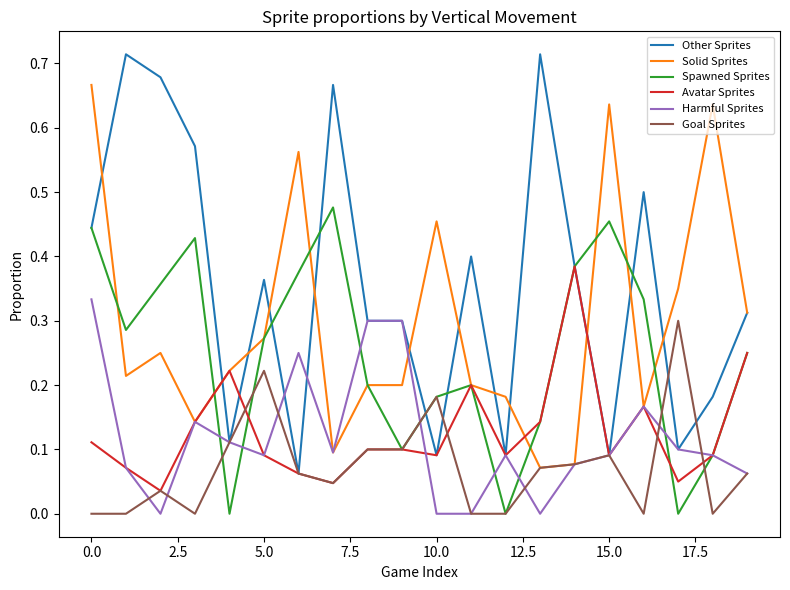

Which series has the largest total across all categories?

Other Sprites